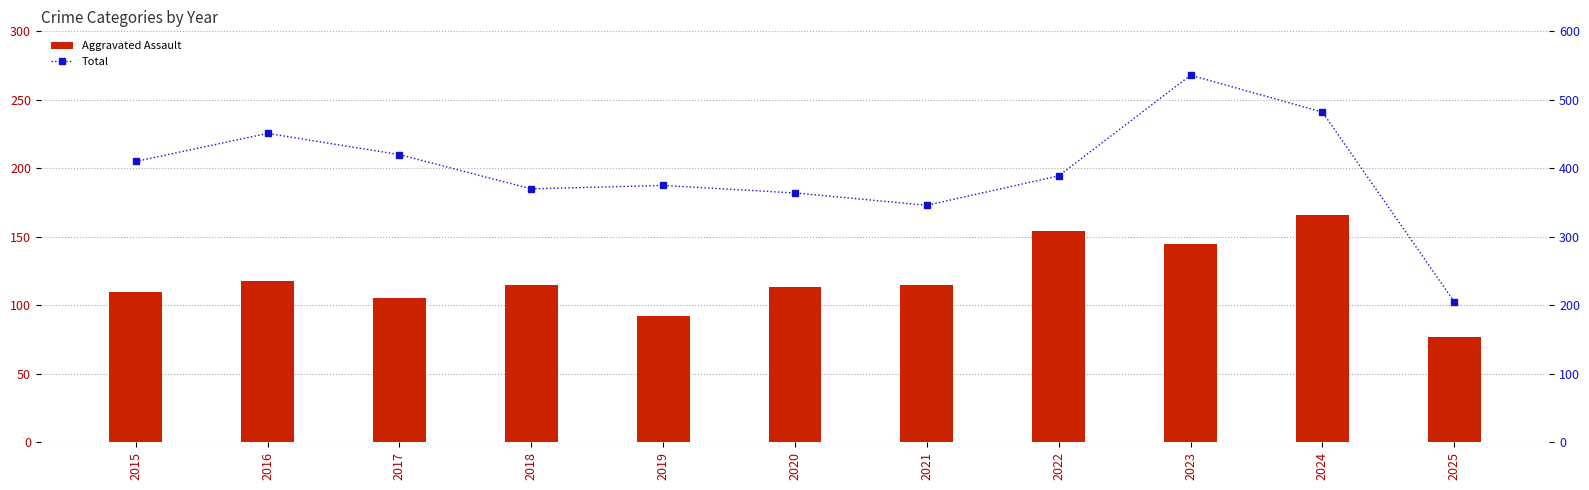

List the labels in order of Aggravated Assault value, largest first.

2024, 2022, 2023, 2016, 2018, 2021, 2020, 2015, 2017, 2019, 2025